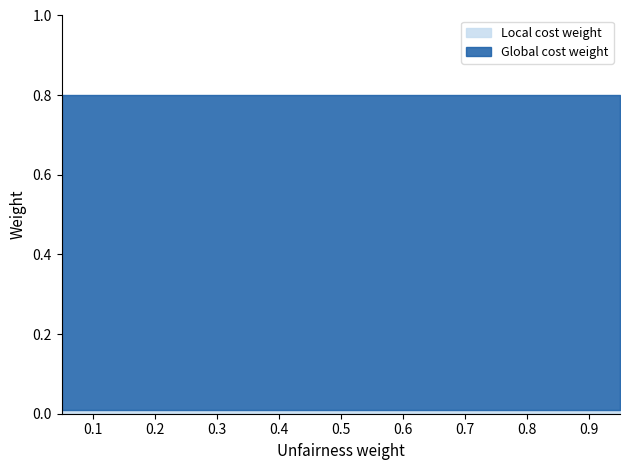

What is the sum of all Local cost weight values?

0.5